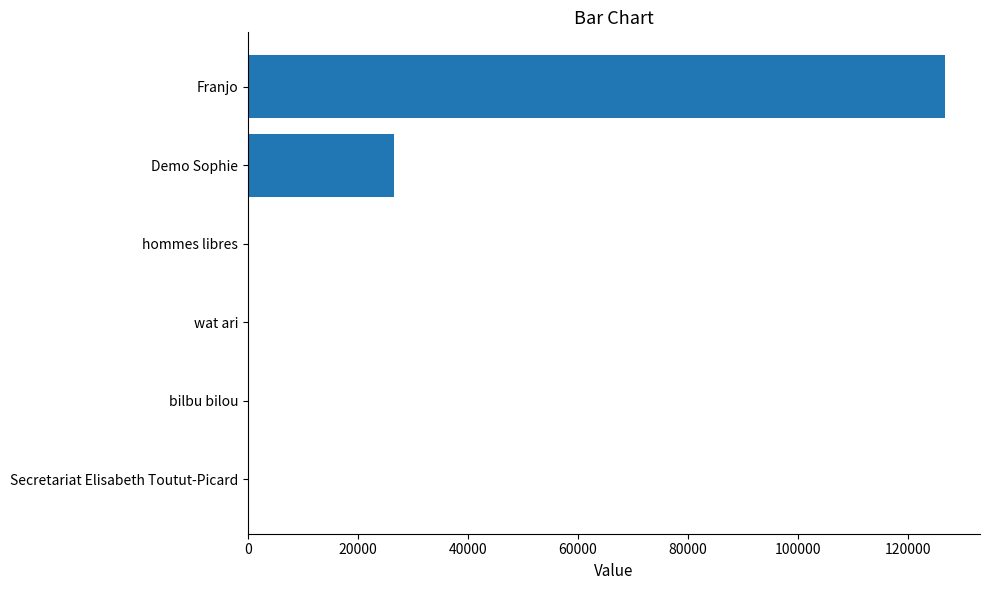

The chart shows a value of 60057 at bilbu bilou. True or false?

False